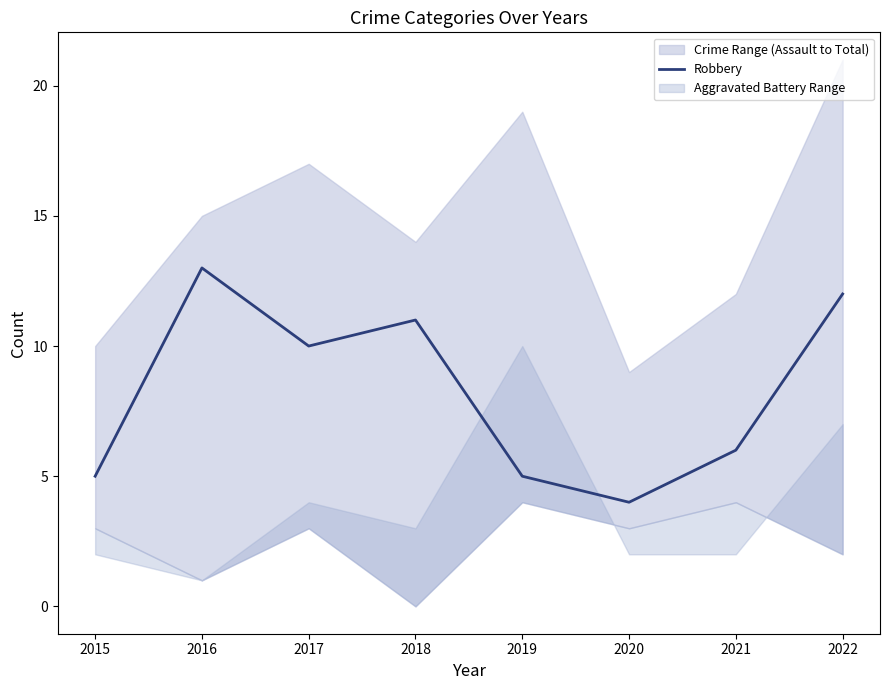

Reading left to right, list all the values displayed in this chart.

5	13	10	11	5	4	6	12